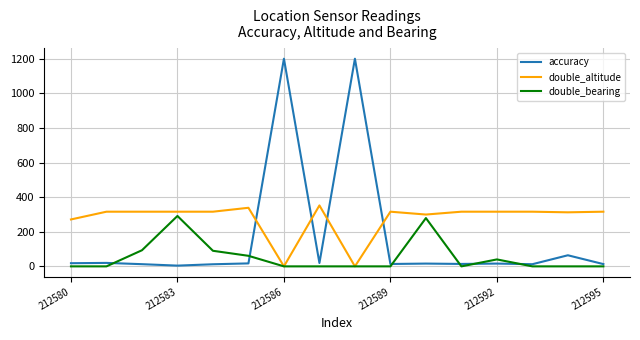

Which series has the widest spread of values?

accuracy